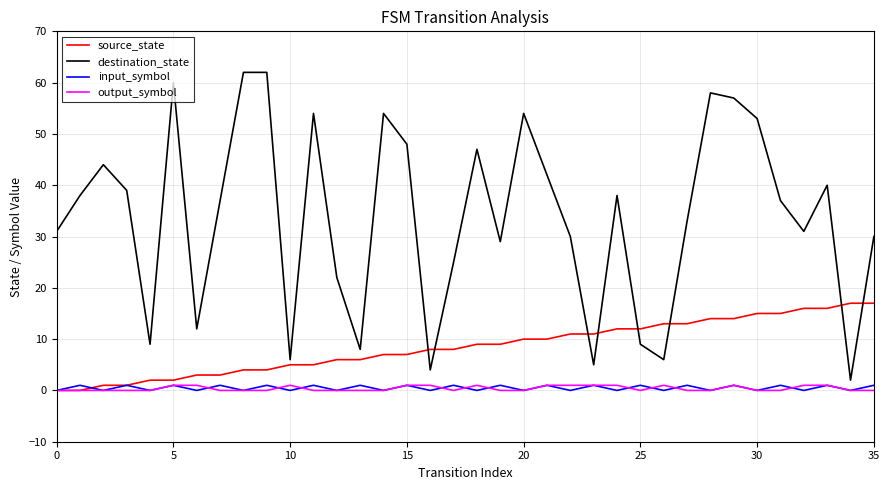

Which series has the largest total across all categories?

destination_state